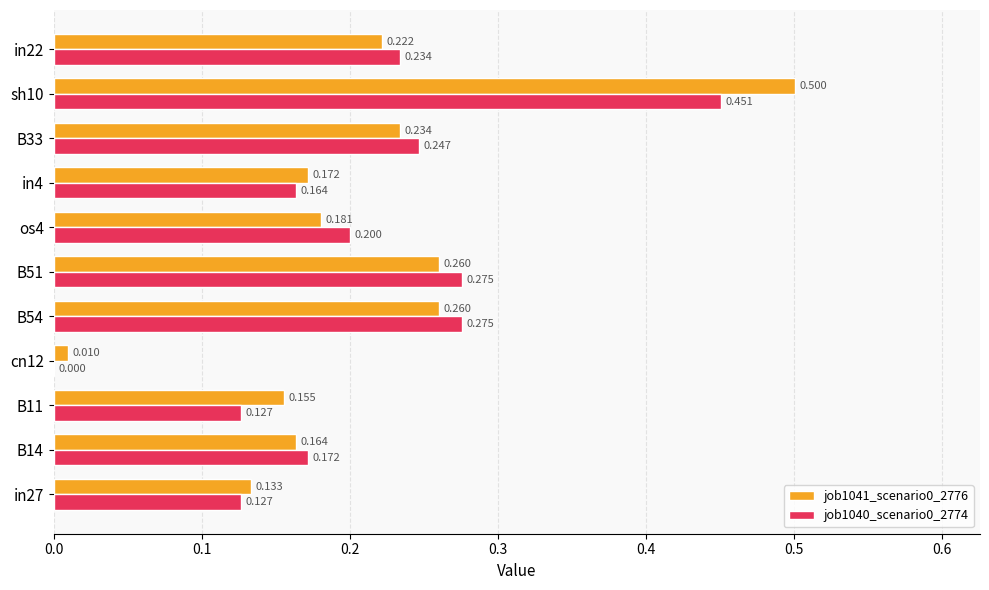

Is the value of job1041_scenario0_2776 at cn12 greater than the value of job1040_scenario0_2774 at B11?

No